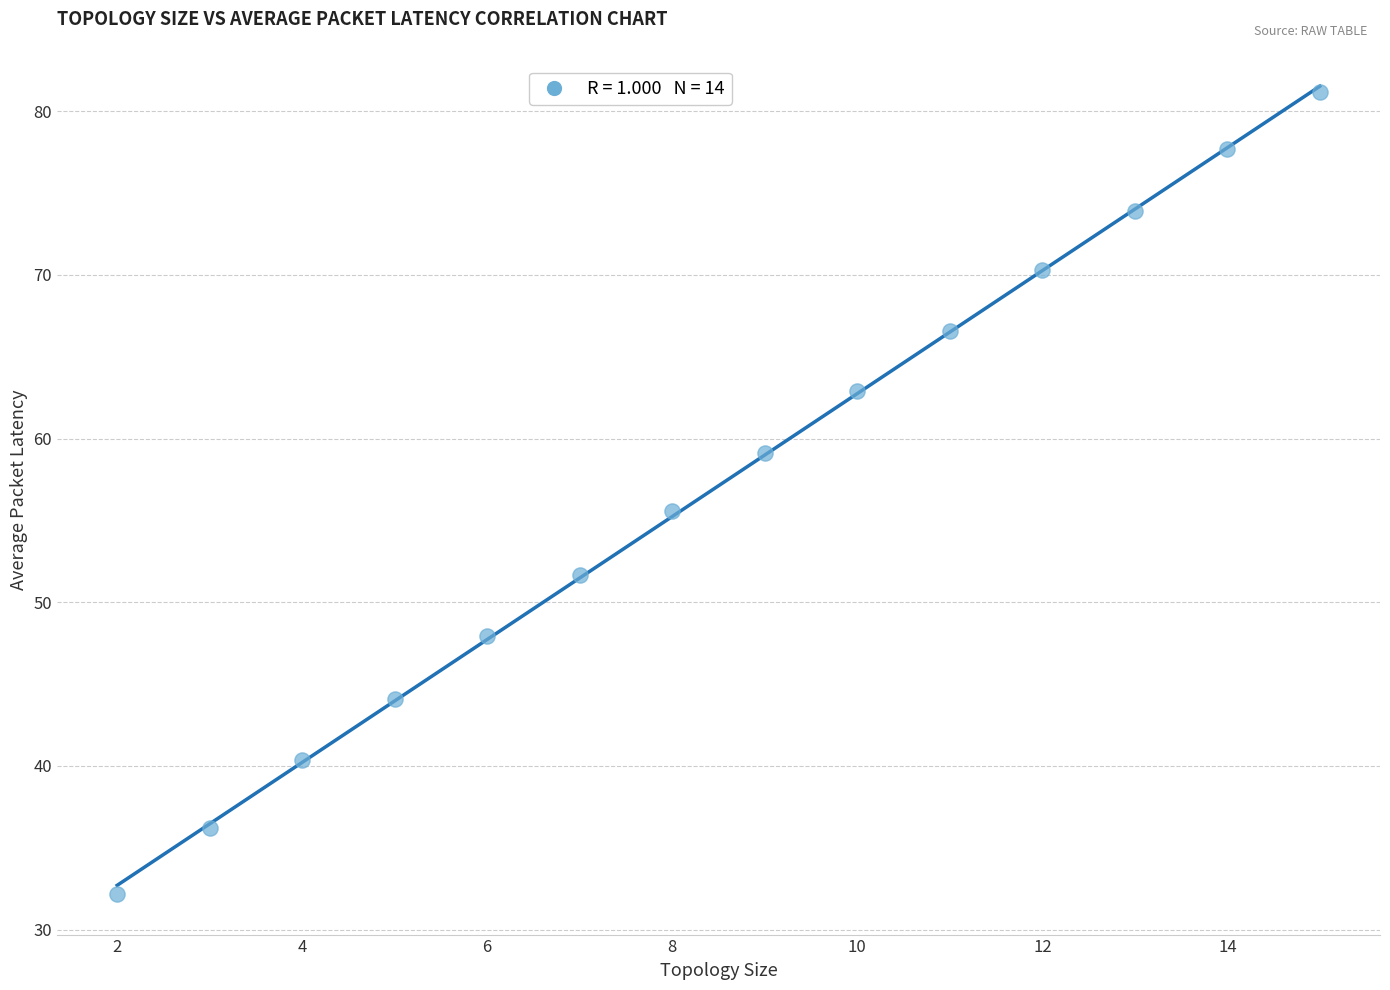

What is the range of Y values (max minus min)?

49.0